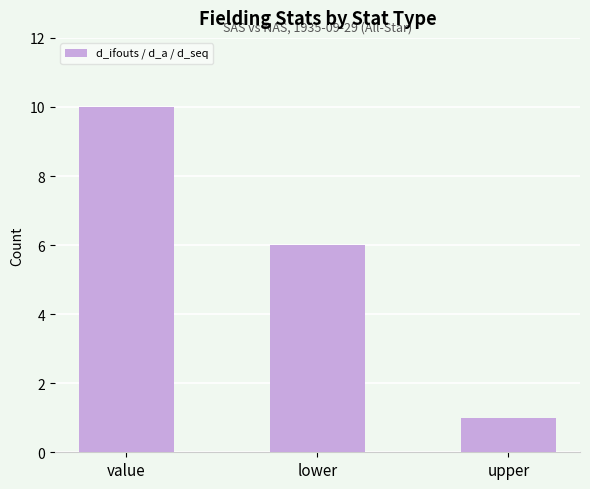

What is the label of the 3rd bar from the left?

upper